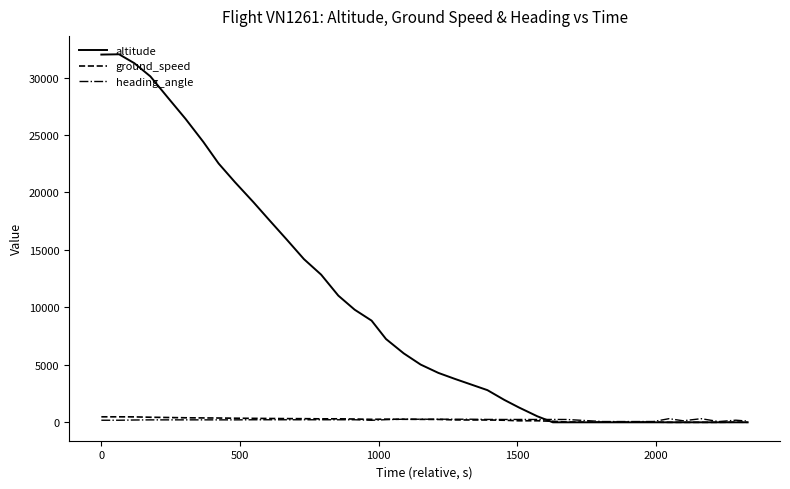

What is the greatest value displayed?

32025